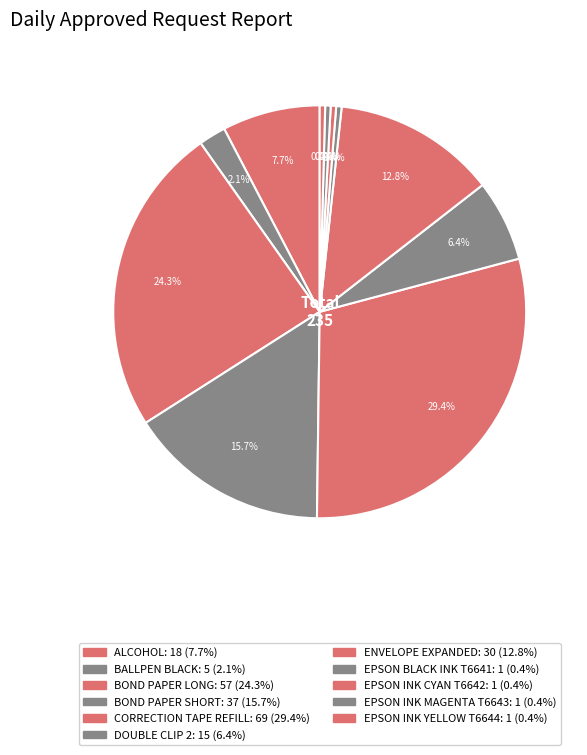

Combined, what portion of the pie is EPSON INK YELLOW T6644 and EPSON INK MAGENTA T6643?

0.9%